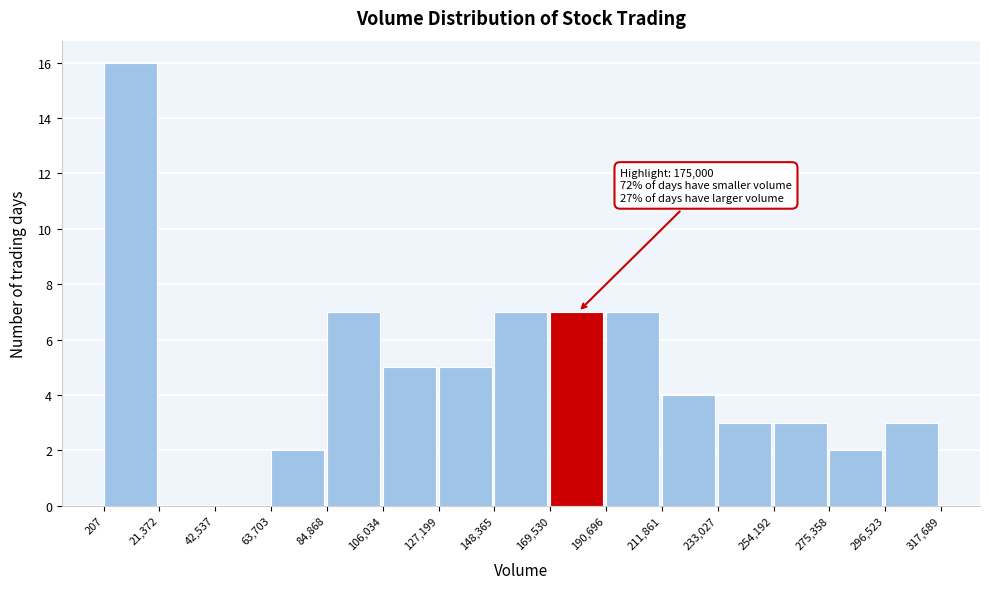

Over which range of the x-axis is the bar tallest?

207 to 21,372